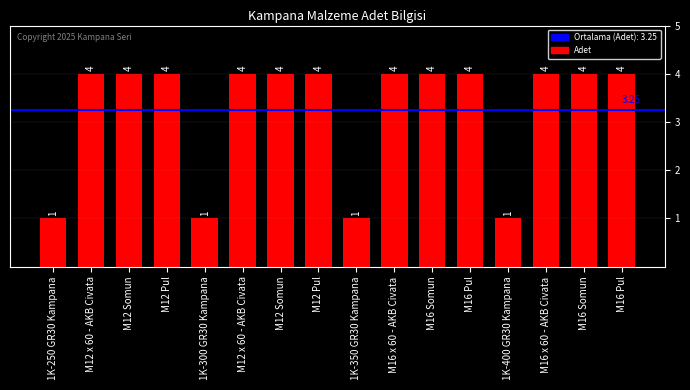

Does the chart contain any negative values?

No